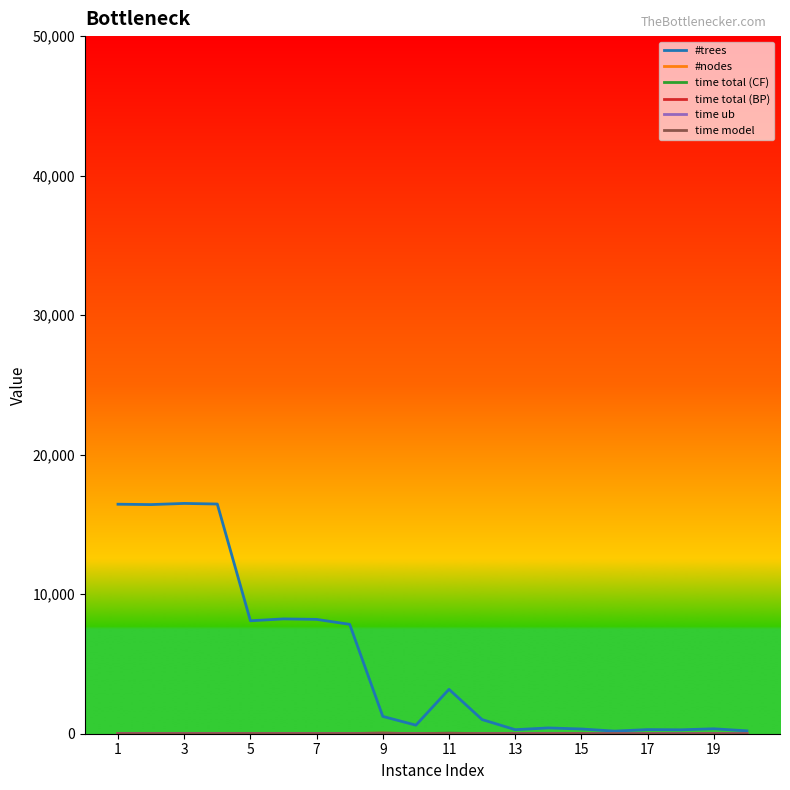

Which series has the largest range (max minus min)?

#trees